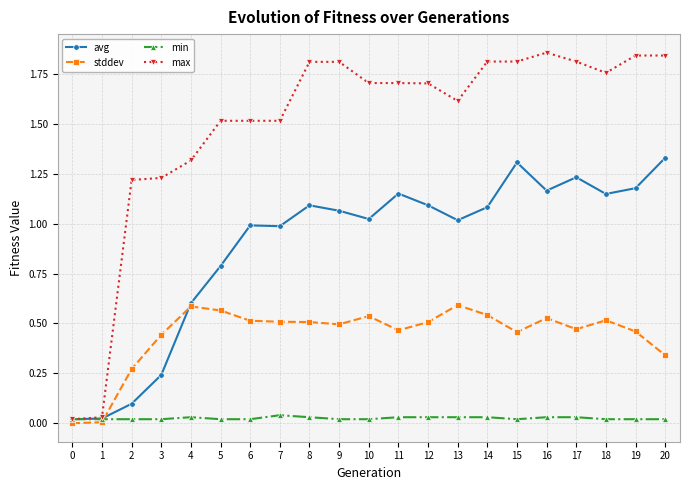

The value of avg at 2 is 0.1. True or false?

True